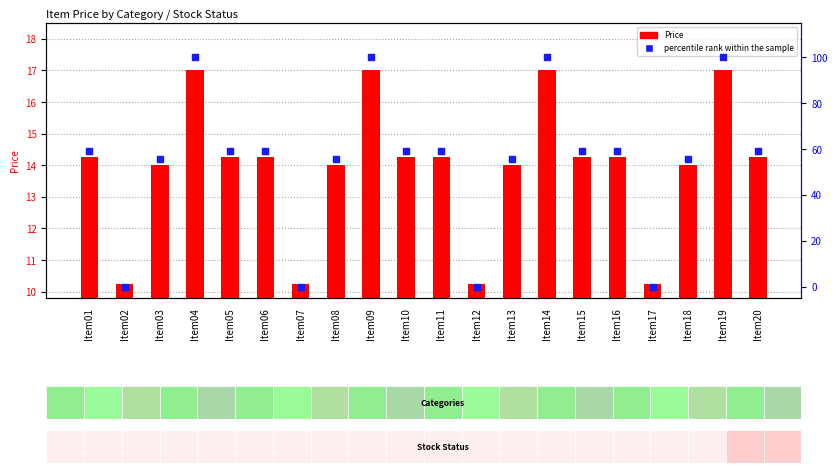

At which category is the sum across all series the highest?

Item04